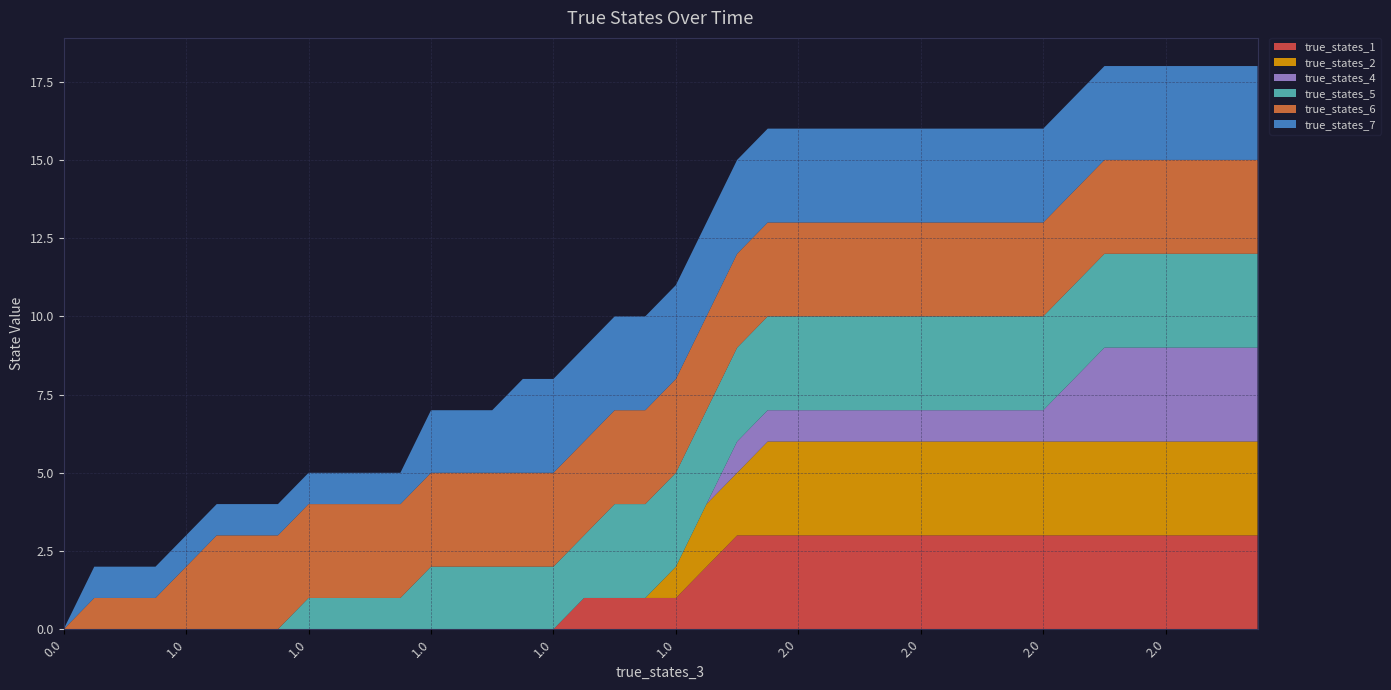

Reading left to right, what are all the values shown in this chart?

true_states_1: 0	0	0	0	0	0	0	0	0	0	0	0	0	0	0	0	0	1	1	1	1	2	3	3	3	3	3	3	3	3	3	3	3	3	3	3	3	3	3	3
true_states_2: 0	0	0	0	0	0	0	0	0	0	0	0	0	0	0	0	0	0	0	0	1	2	2	3	3	3	3	3	3	3	3	3	3	3	3	3	3	3	3	3
true_states_4: 0	0	0	0	0	0	0	0	0	0	0	0	0	0	0	0	0	0	0	0	0	0	1	1	1	1	1	1	1	1	1	1	1	2	3	3	3	3	3	3
true_states_5: 0	0	0	0	0	0	0	0	1	1	1	1	2	2	2	2	2	2	3	3	3	3	3	3	3	3	3	3	3	3	3	3	3	3	3	3	3	3	3	3
true_states_6: 0	1	1	1	2	3	3	3	3	3	3	3	3	3	3	3	3	3	3	3	3	3	3	3	3	3	3	3	3	3	3	3	3	3	3	3	3	3	3	3
true_states_7: 0	1	1	1	1	1	1	1	1	1	1	1	2	2	2	3	3	3	3	3	3	3	3	3	3	3	3	3	3	3	3	3	3	3	3	3	3	3	3	3